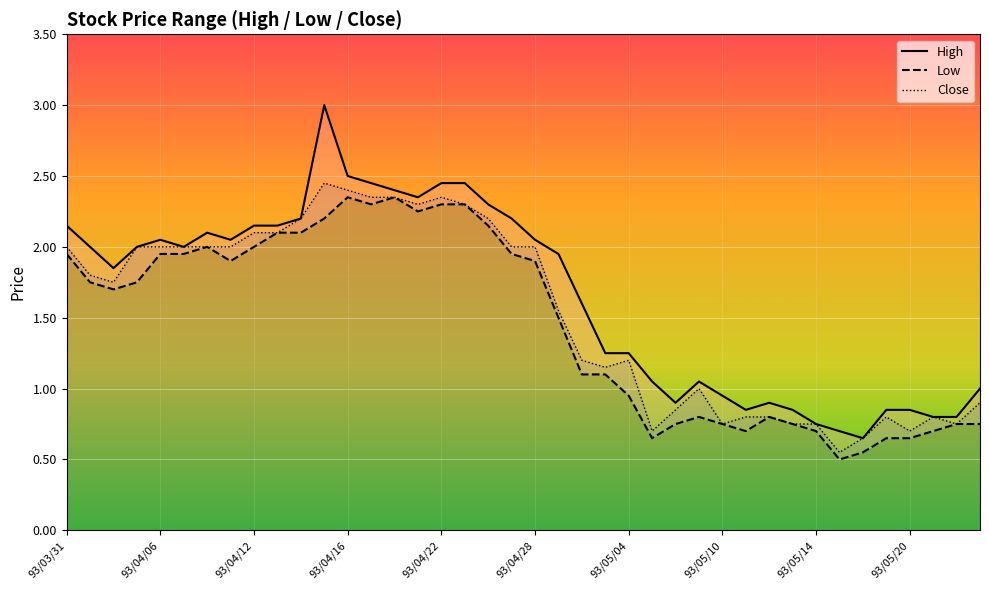

Is it true that Close equals 0.5 at 93/04/28?

False